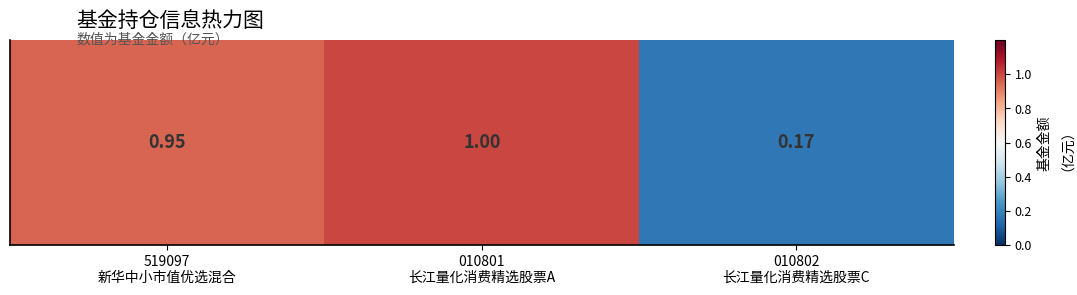

How many distinct data groups are displayed?

1